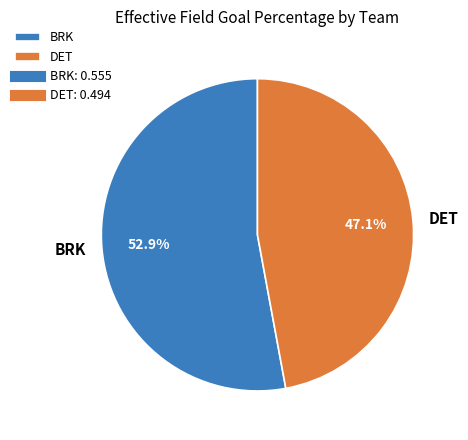

Which slice is the largest?

BRK